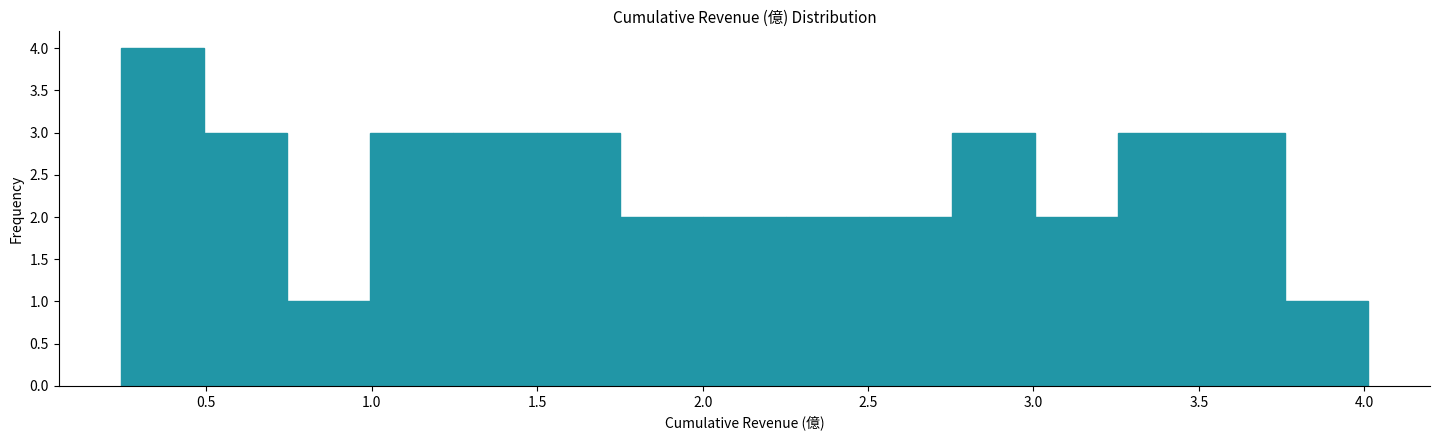

How tall is the bar that spans 2.25 to 2.50 on the x-axis? Neither the bar edges nor the heights are printed on the chart, so give them approximately, as read against the axes.

2